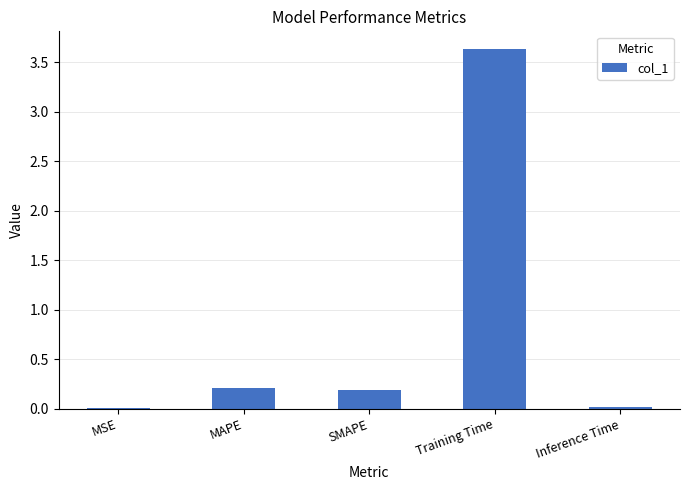

What value does the data have at MAPE?

0.2